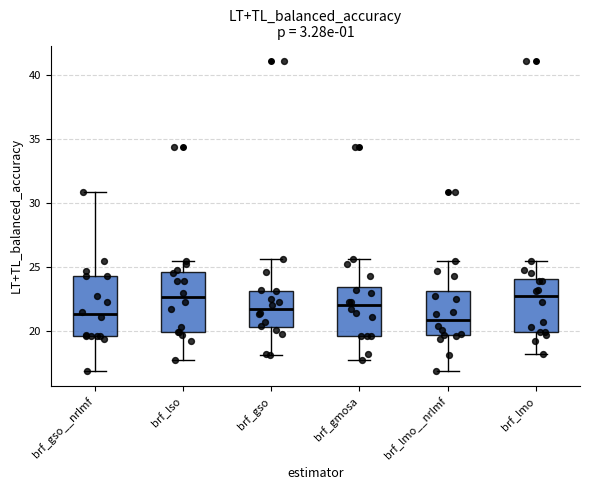

Reading left to right, transcribe this box plot: for each box, give where its median line is, the range the box spans, and where its two whiskers end, as read against the y-axis. The values are not printed on the chart, so give them approximately, as read against the axis.

brf_gso__nrlmf: median 21.5, box 19.5 to 24.5, whiskers 17.0 to 31.0
brf_lso: median 22.5, box 20.0 to 24.5, whiskers 17.5 to 25.5
brf_gso: median 21.5, box 20.5 to 23.0, whiskers 18.0 to 25.5
brf_gmosa: median 22.0, box 19.5 to 23.5, whiskers 17.5 to 25.5
brf_lmo__nrlmf: median 21.0, box 19.5 to 23.0, whiskers 17.0 to 25.5
brf_lmo: median 22.5, box 20.0 to 24.0, whiskers 18.0 to 25.5